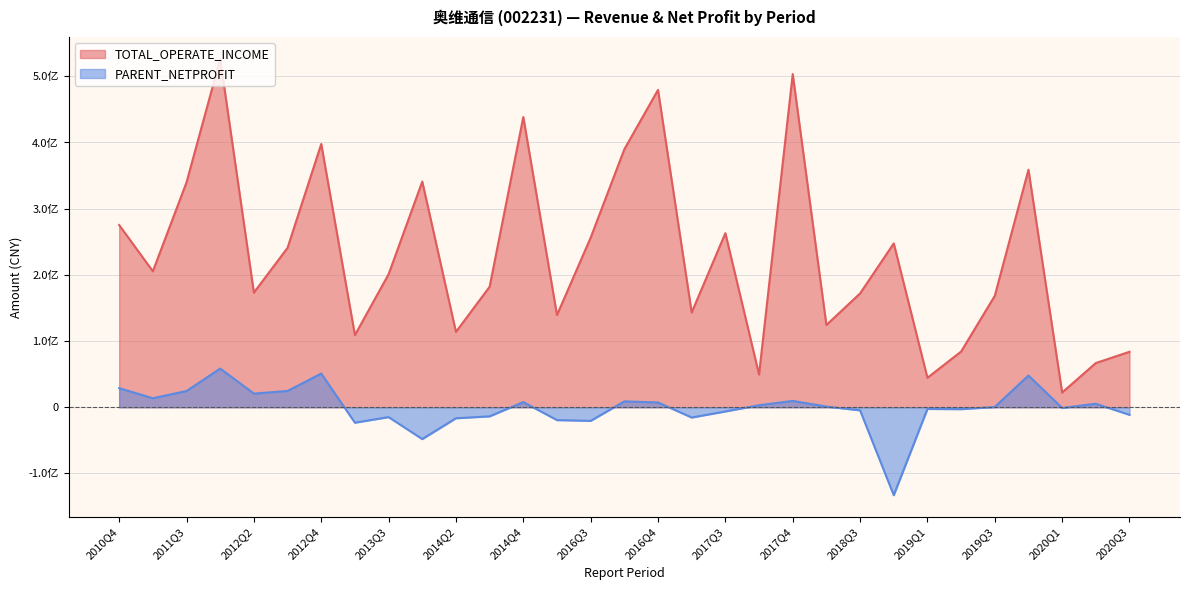

Does the chart have visible grid lines?

Yes